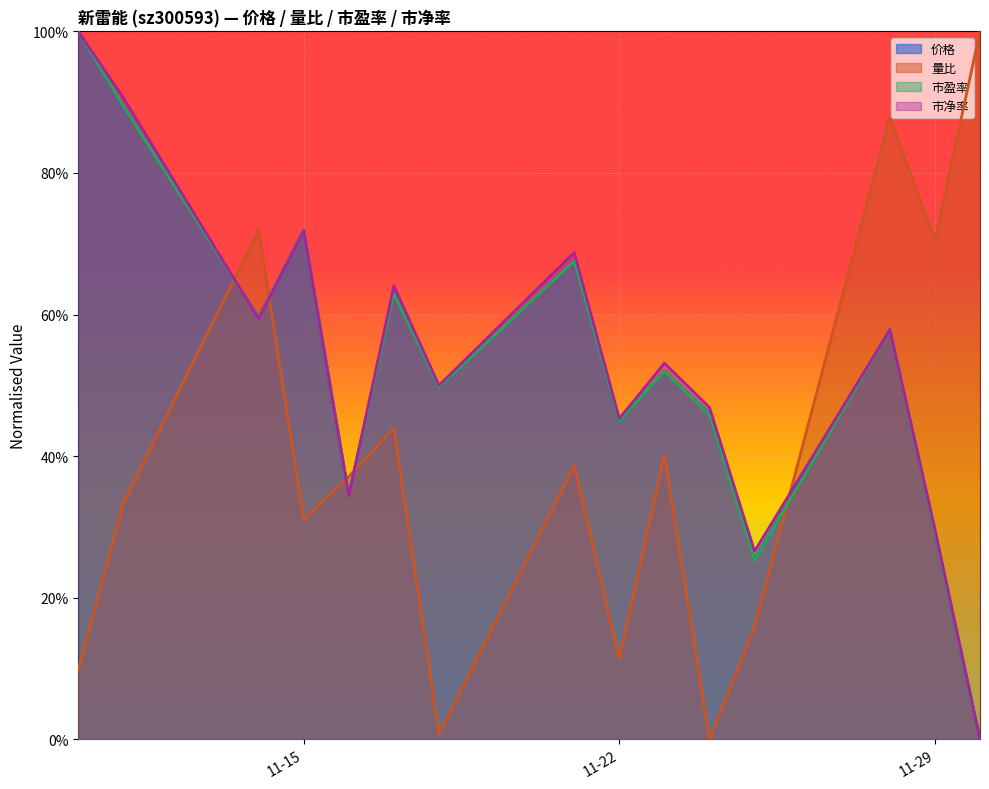

The value of 价格 at 2022-11-21 is 67.6. True or false?

True